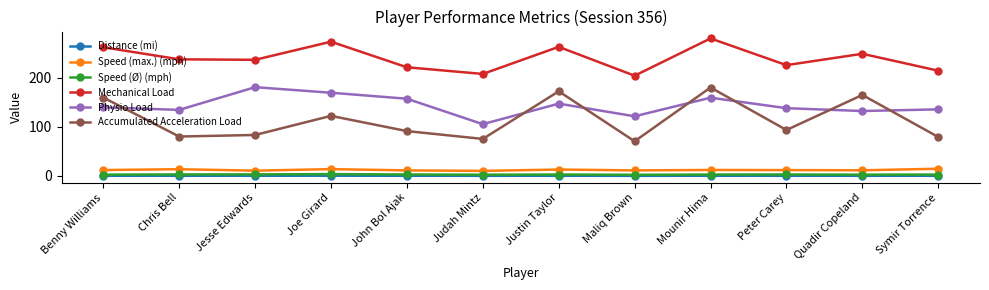

What are all the series names shown in the legend?

Distance (mi), Speed (max.) (mph), Speed (Ø) (mph), Mechanical Load, Physio Load, Accumulated Acceleration Load